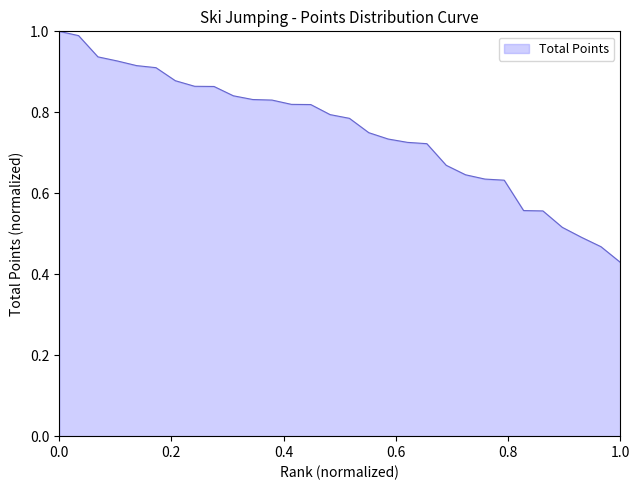

Which label corresponds to the largest value in the chart?

0.0